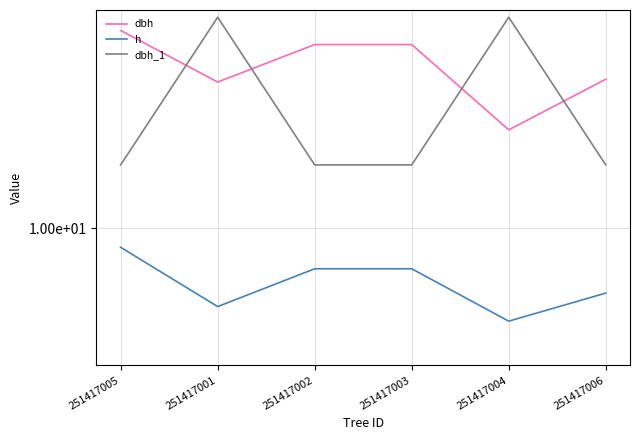

Which label corresponds to the largest value in the chart?

251417001